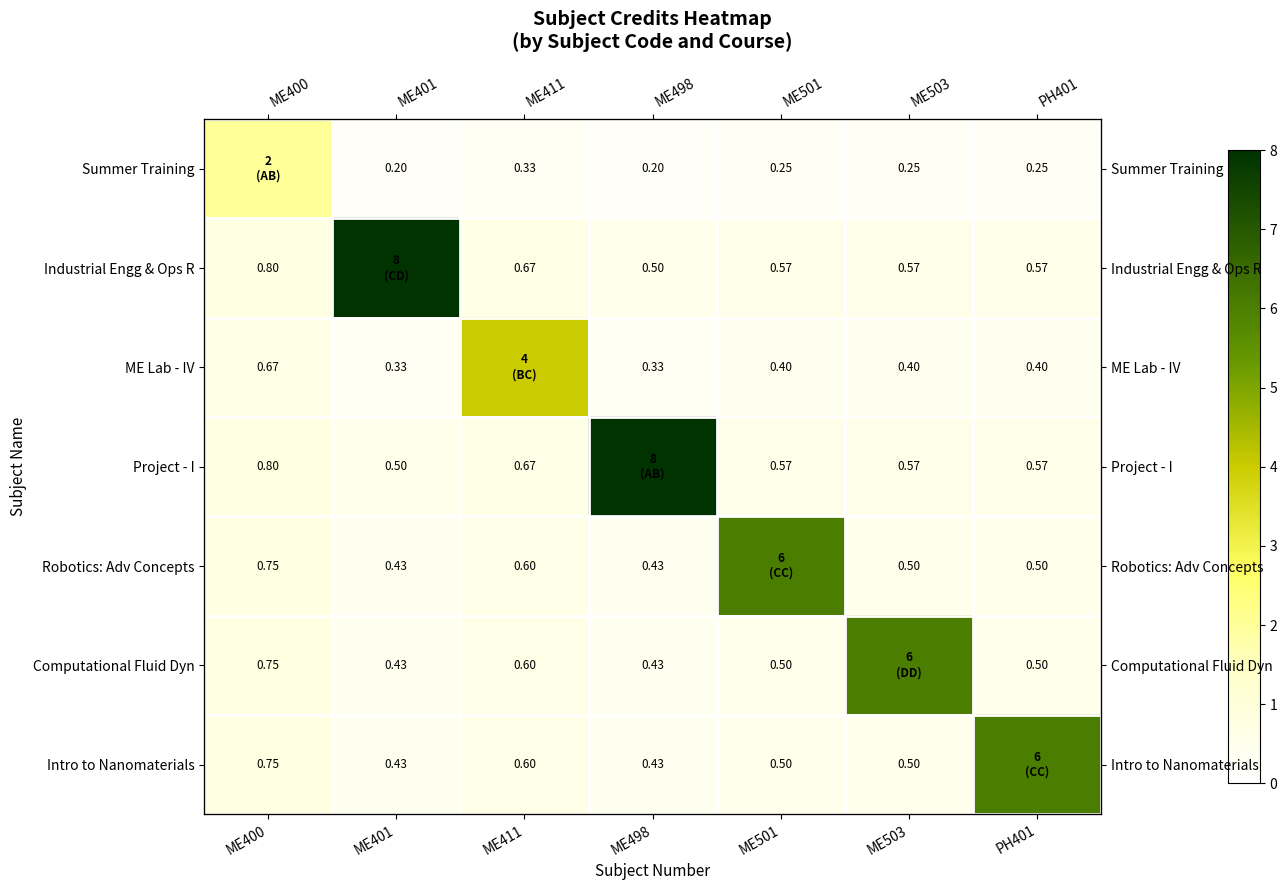

True or false: ME Lab - IV has a value of 0.3 at ME401.

True